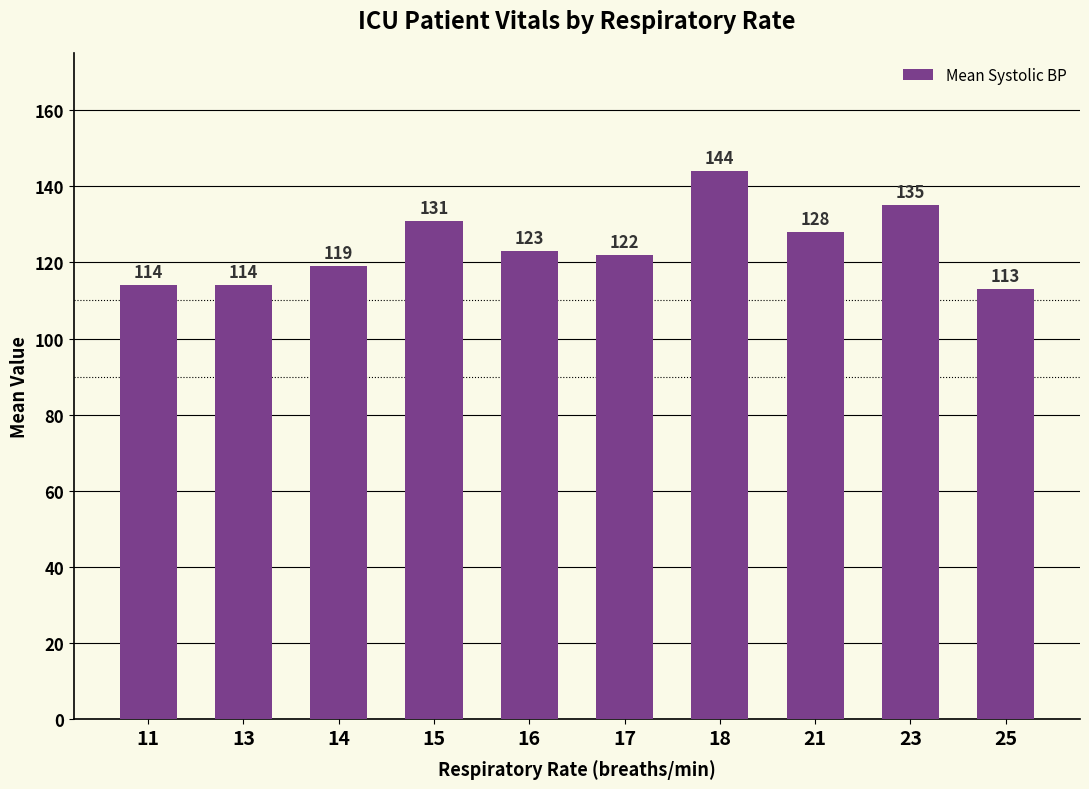

Between 15 and 21, which is larger?

15